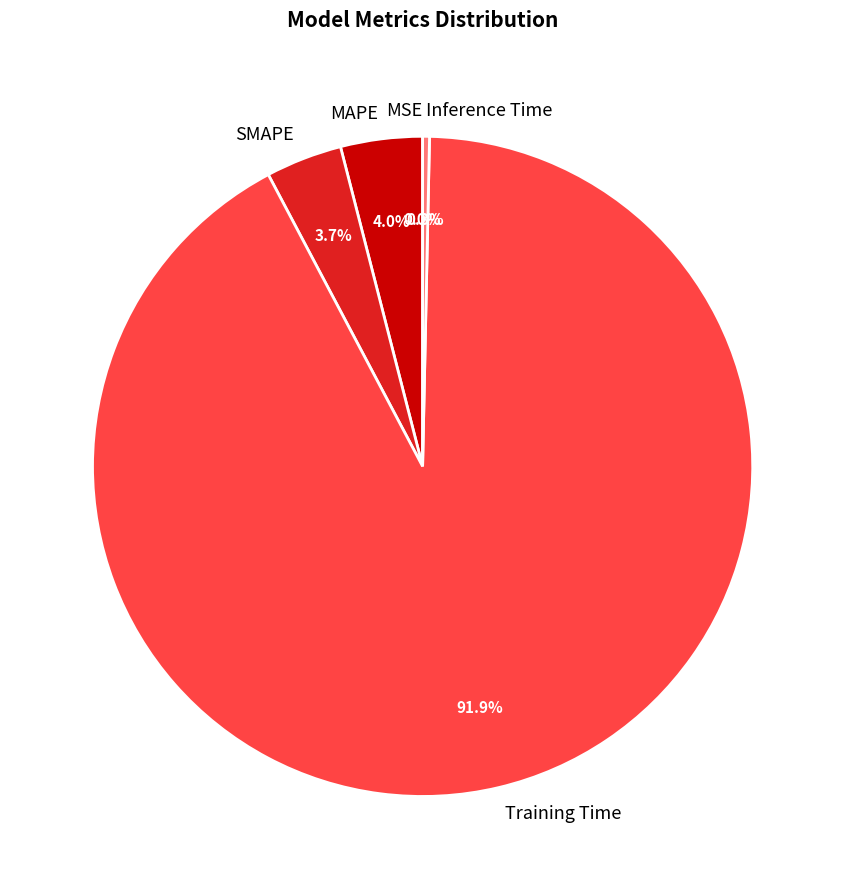

What percentage is NOT represented by SMAPE?

96.3%